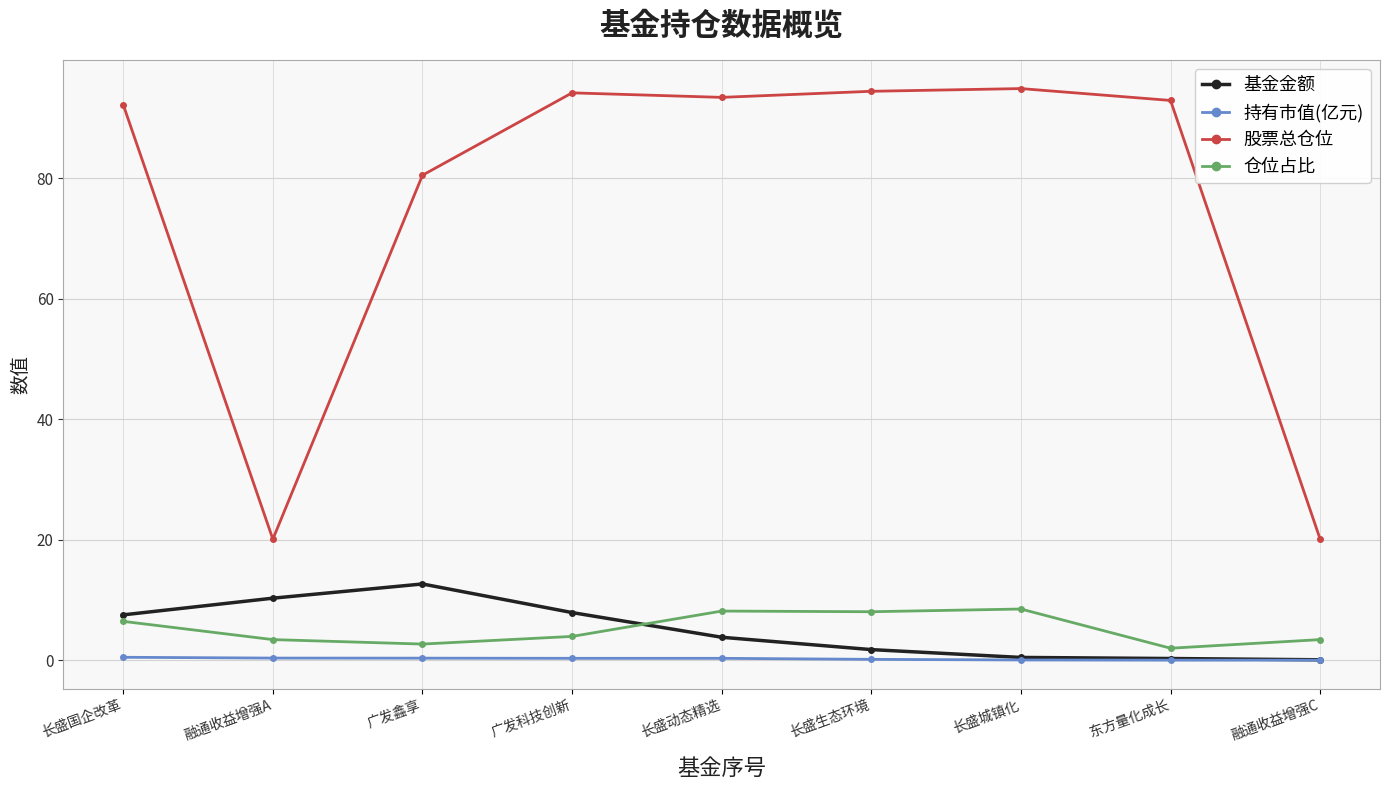

What is the maximum value shown in the chart?

94.9